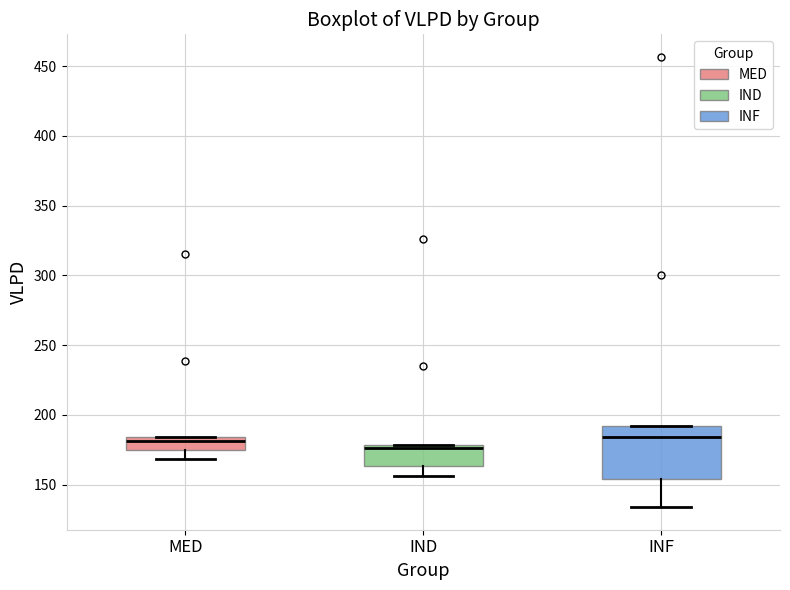

Where is the lower edge of the box for INF on the y-axis? The values are not printed on the chart, so give them approximately, as read against the axis.

155